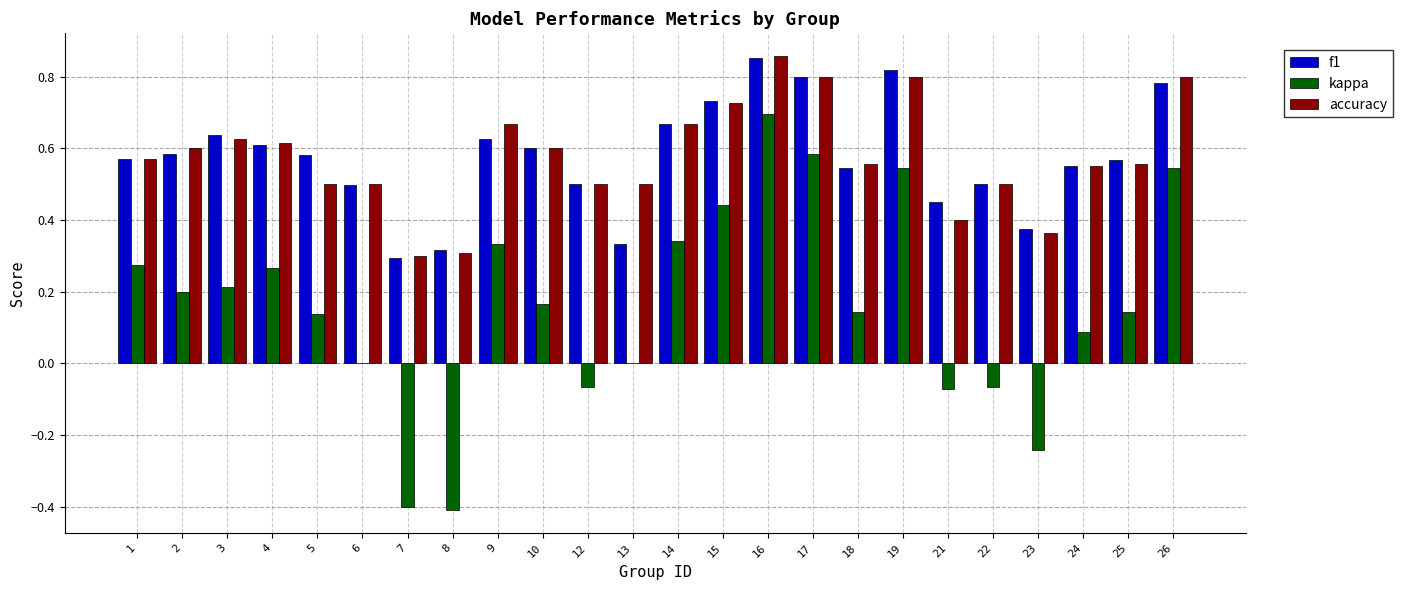

What is the sum of the accuracy values at 1 and 12?

1.1